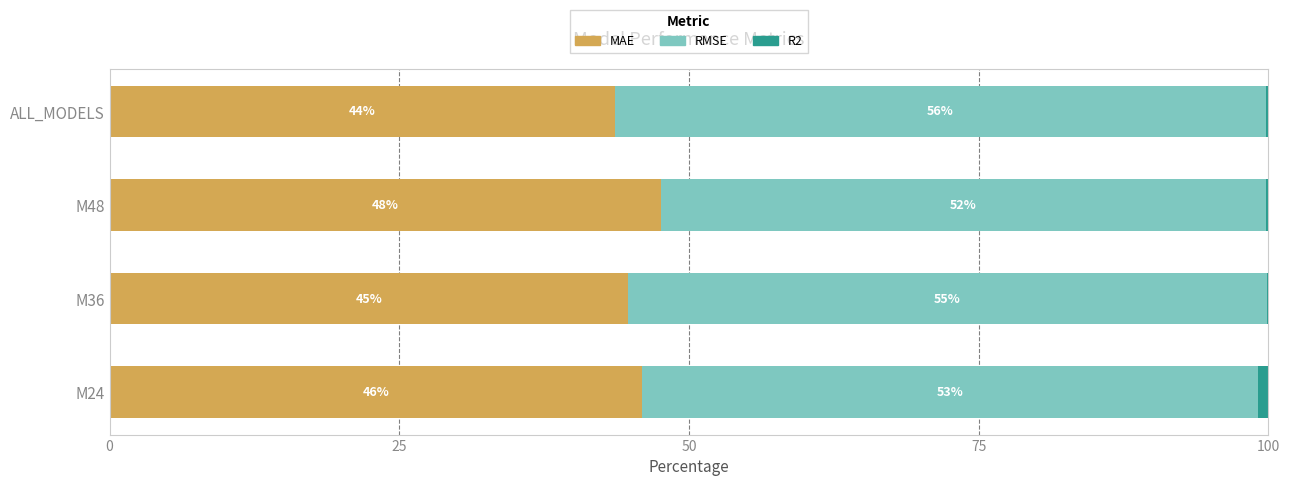

What is the total value across all series at M48?

100.0